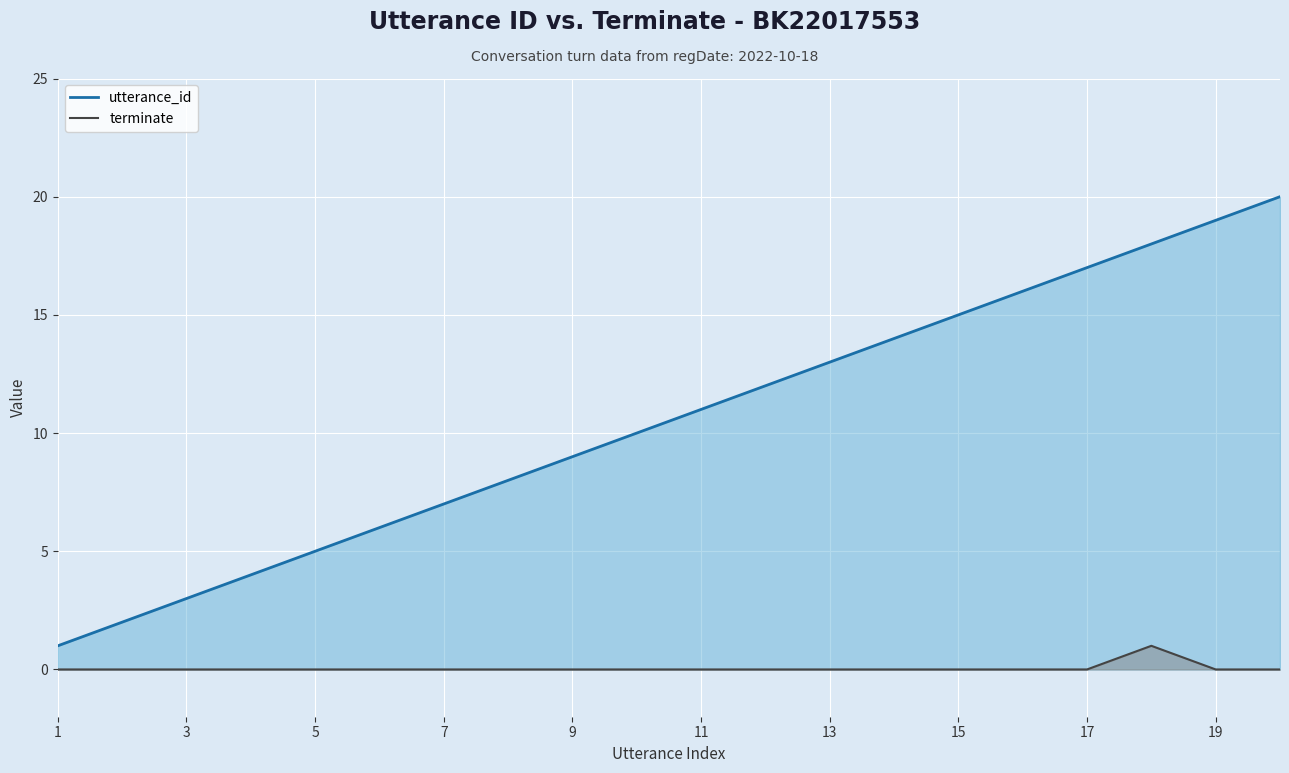

True or false: terminate and utterance_id cross at least once.

False